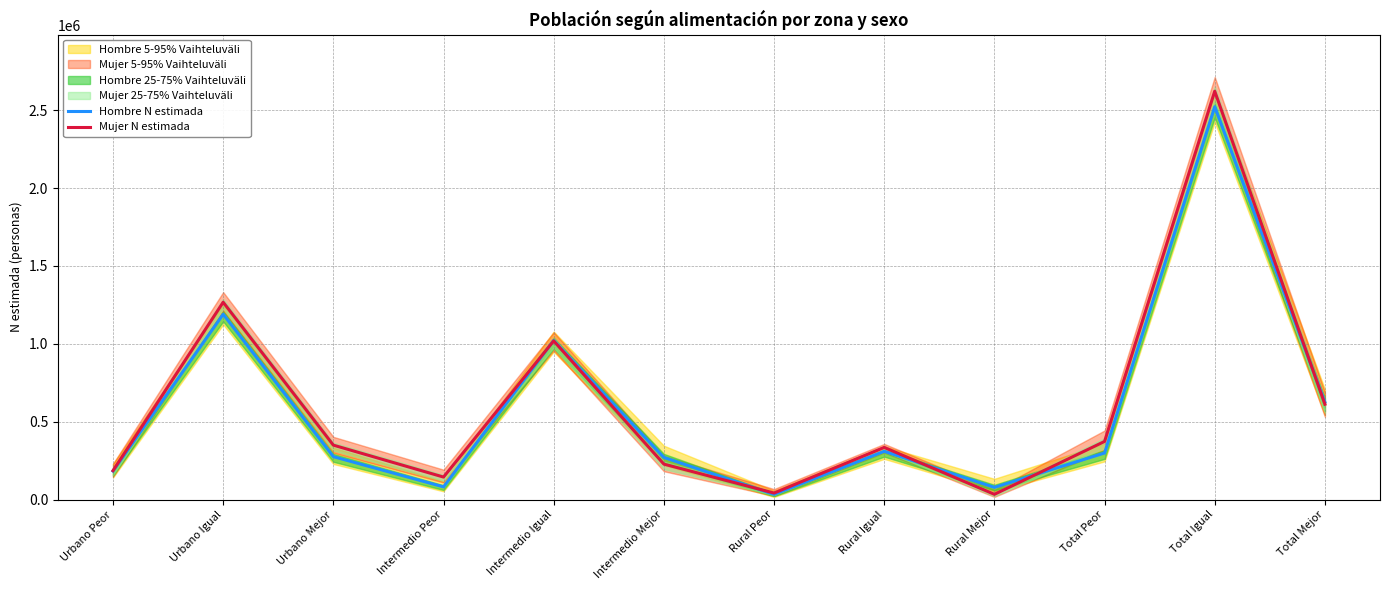

What is the label of the 7th point from the left?

Rural Peor